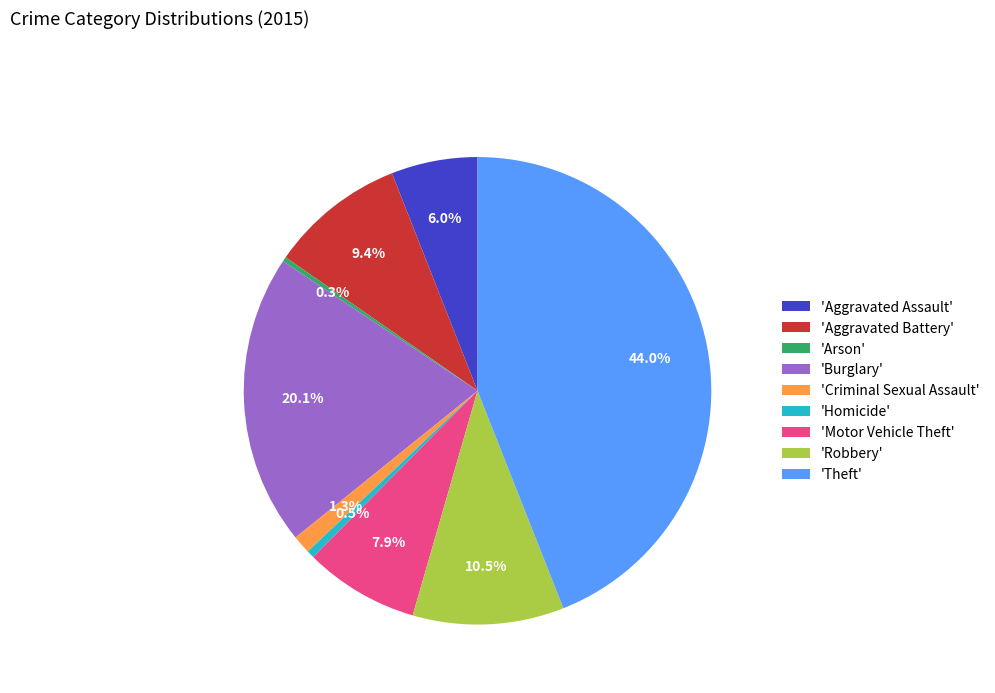

Which slice is the largest?

'Theft'